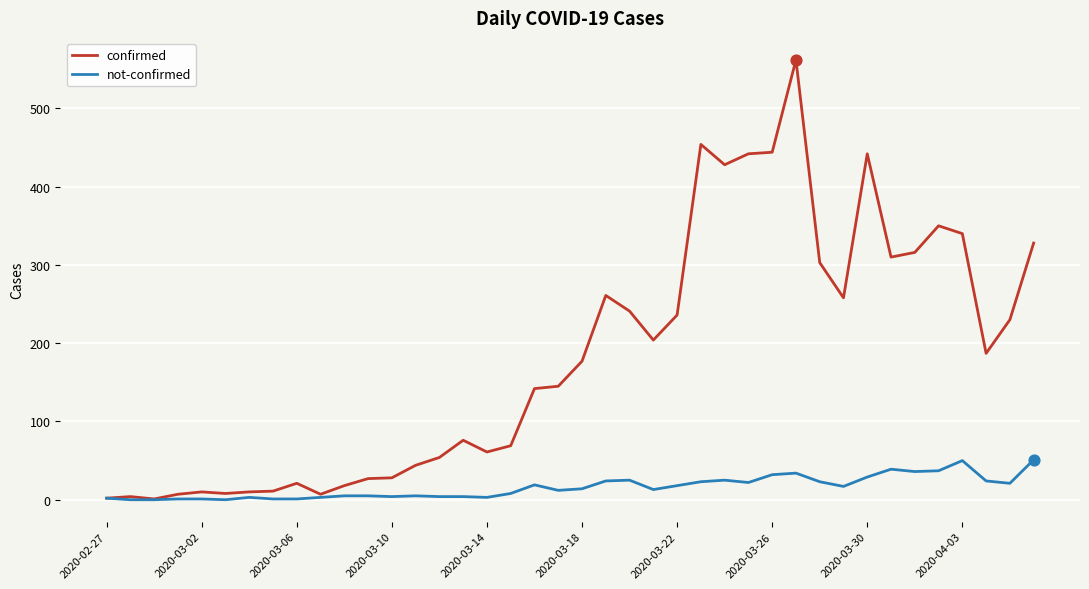

Which series has the widest spread of values?

confirmed